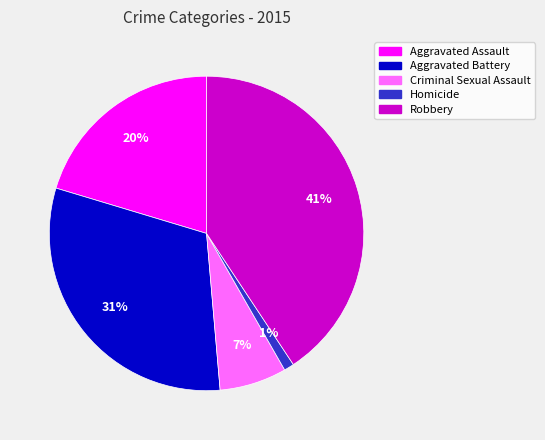

To the nearest percent, what is the difference between the Homicide and Aggravated Assault slice percentages?

19%